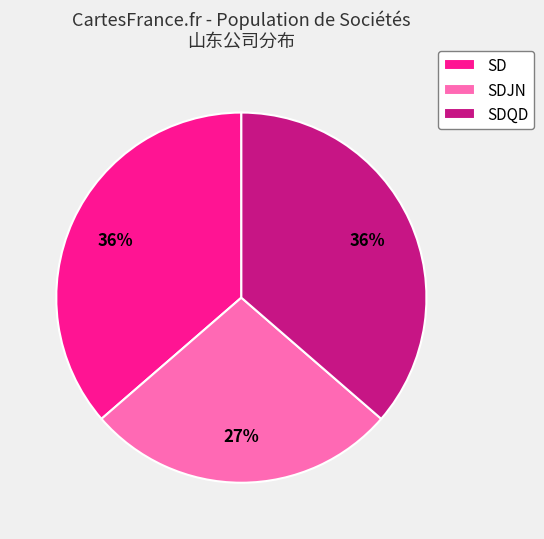

To the nearest percent, what is the difference between the SDJN and SDQD slice percentages?

9%